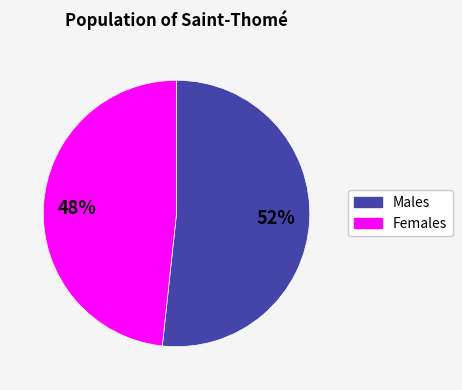

Do Males and Females together represent more than half of the pie?

Yes